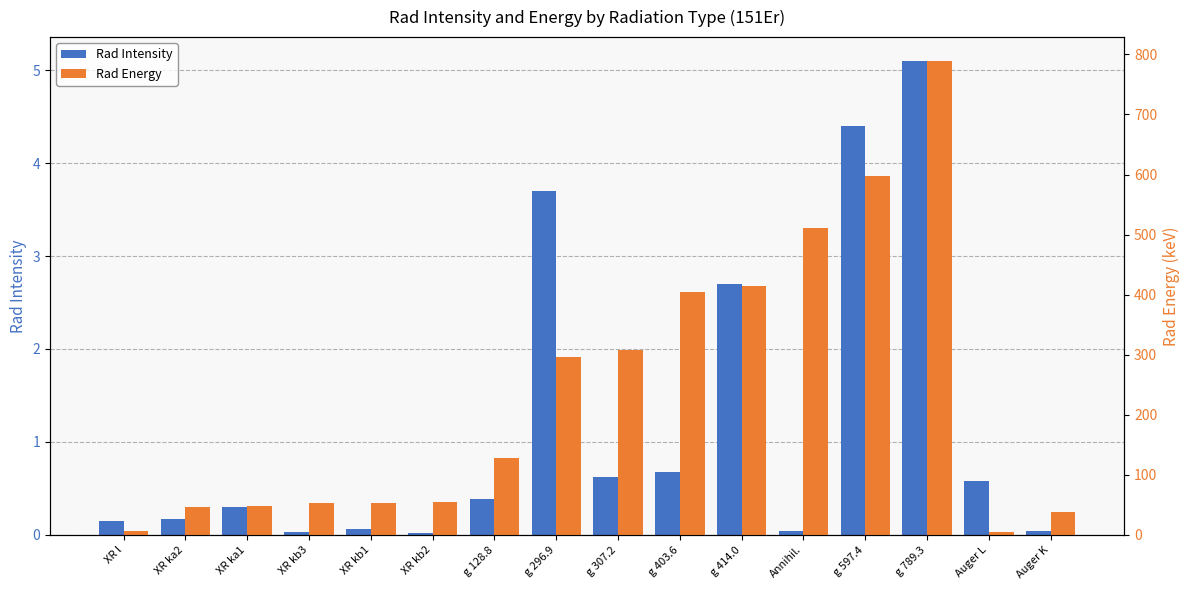

True or false: Rad Intensity has a value of 0.2 at g 128.8.

False